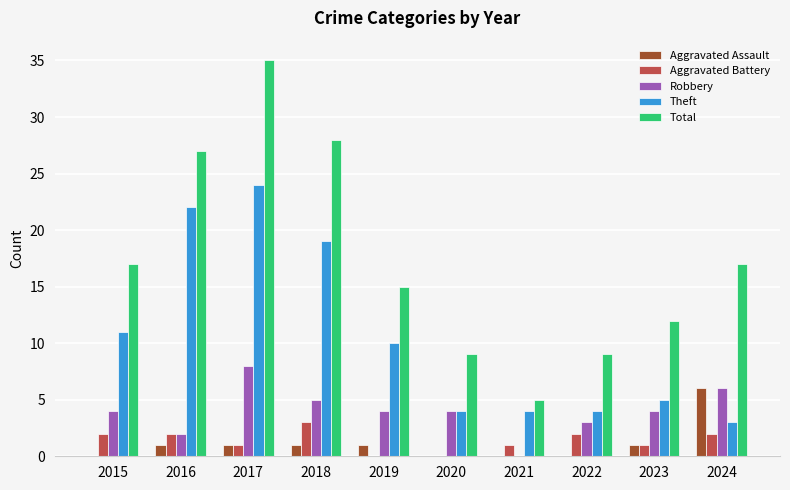

What is the sum of all Aggravated Battery values?

14